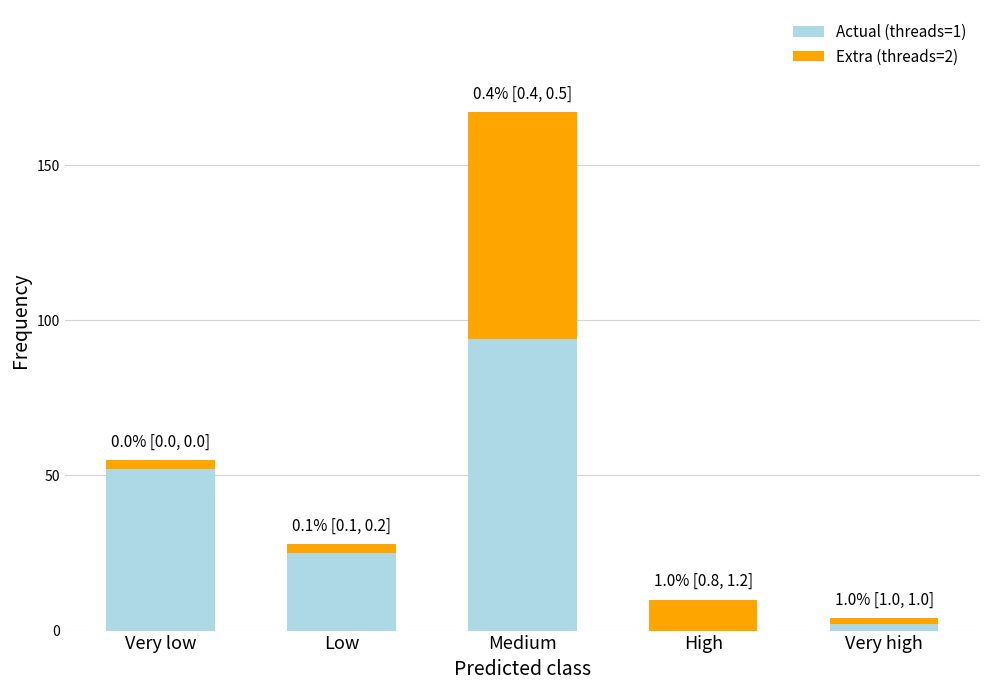

True or false: Actual (threads=1) has a value of 89 at Very low.

False